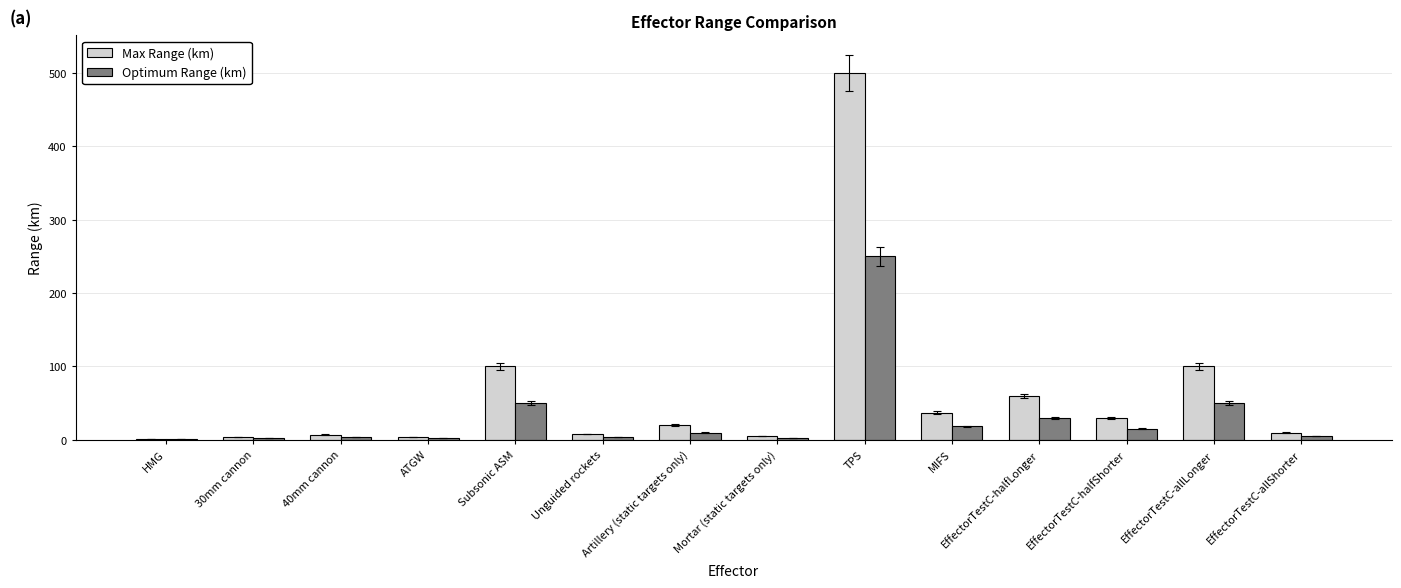

What are all the series names shown in the legend?

Max Range (km), Optimum Range (km)